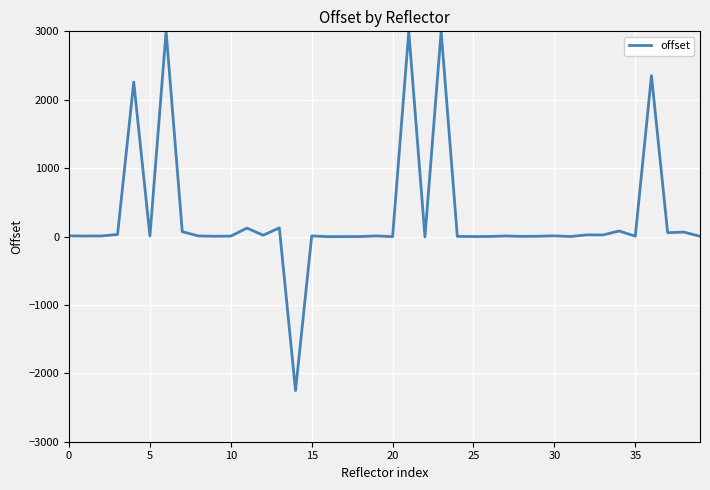

What is the difference between the maximum and minimum values?

5253